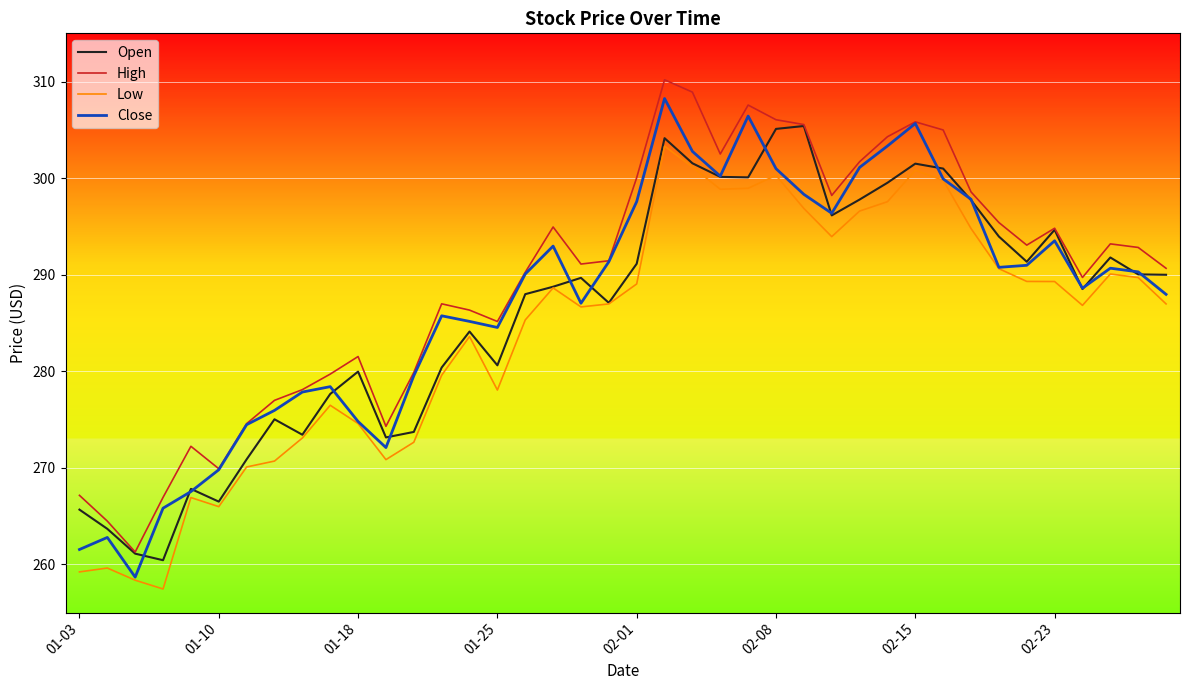

What is the difference between the second highest and second lowest values in the Low series?

42.8